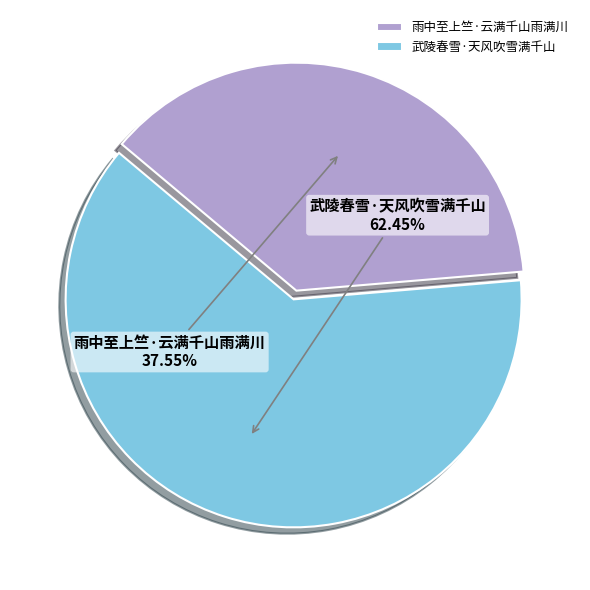

Which has a higher value, 武陵春雪·天风吹雪满千山 or 雨中至上竺·云满千山雨满川?

武陵春雪·天风吹雪满千山